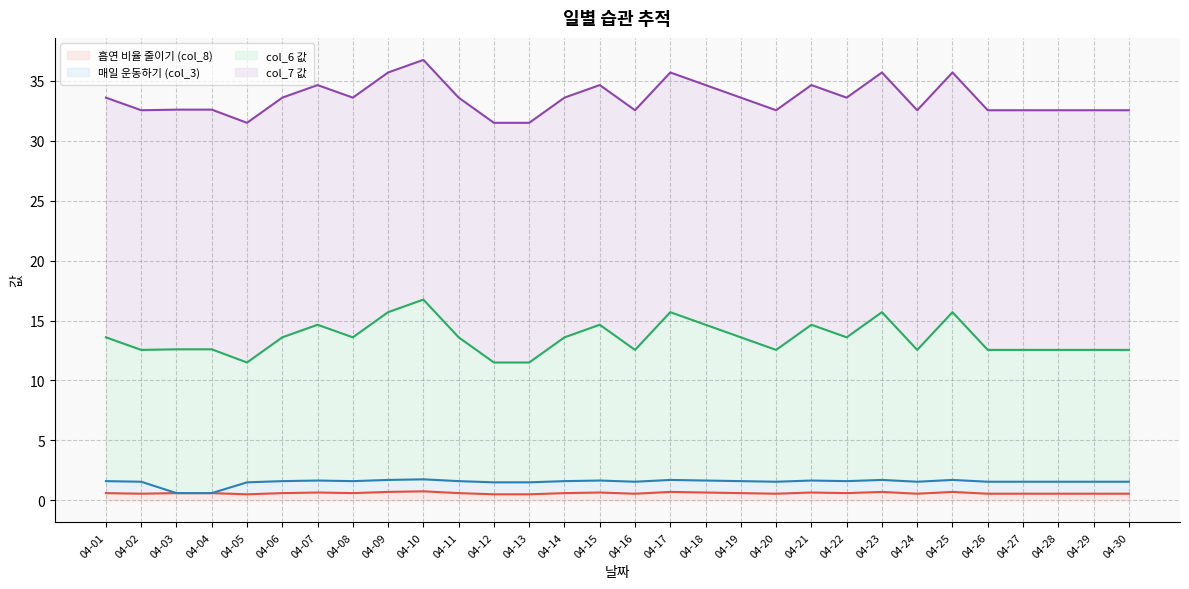

Which category has the lowest value across all series?

04-05